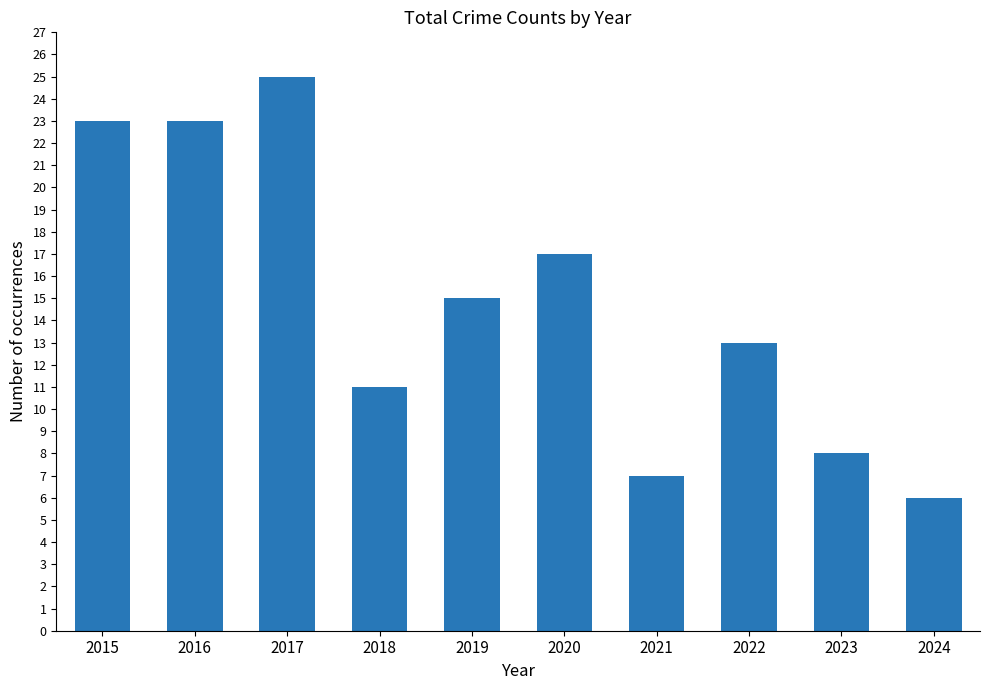

What is the difference between the values at 2015 and 2024?

17